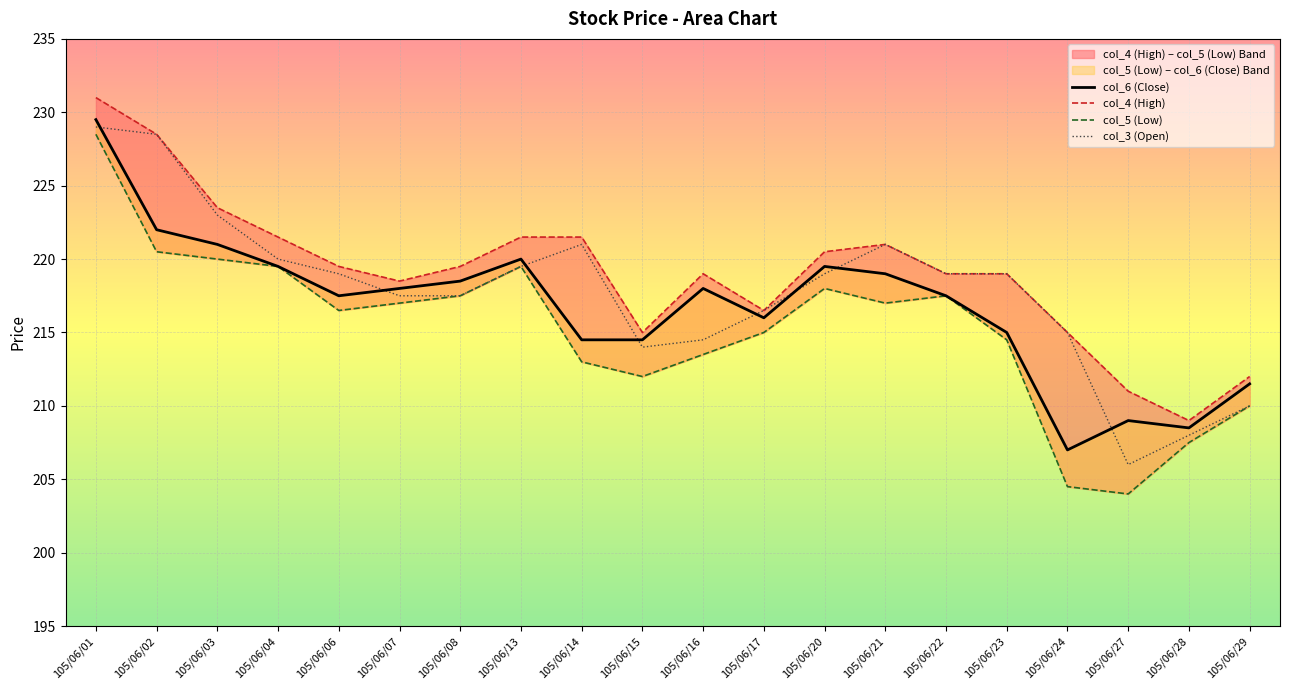

What is the difference between the col_4 (High) values at 105/06/08 and 105/06/29?

7.5